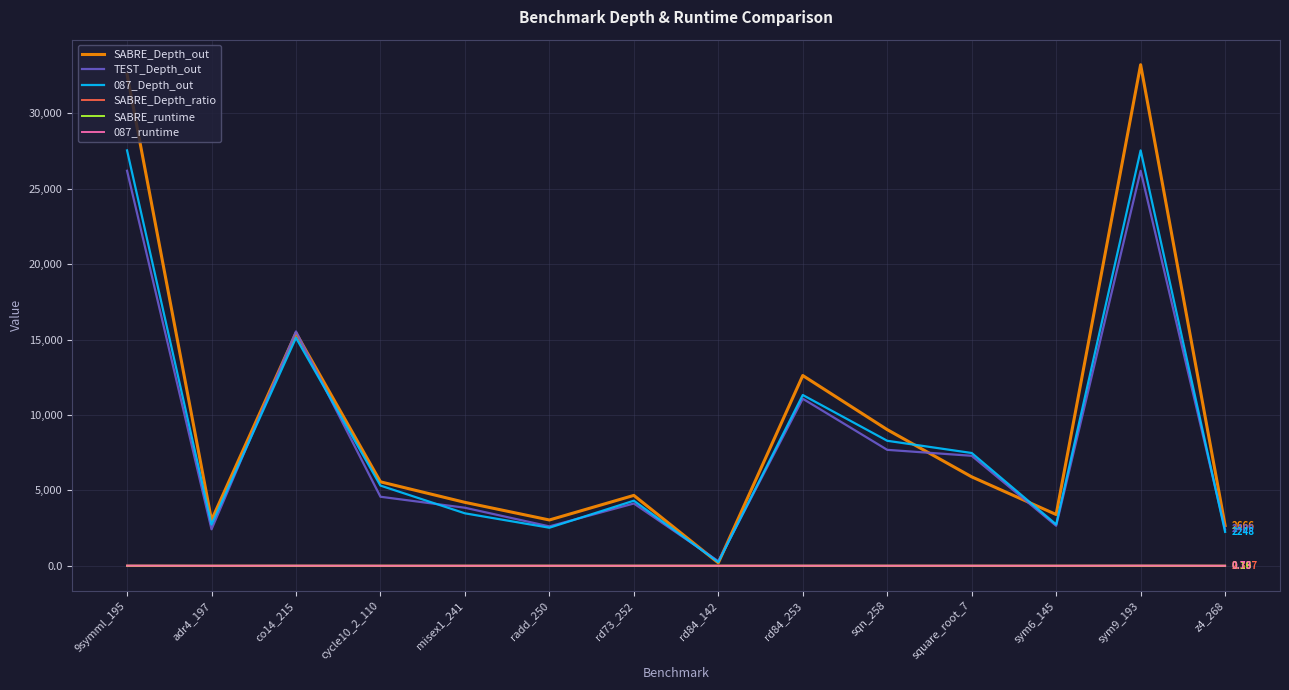

Which label corresponds to the largest value in the chart?

sym9_193